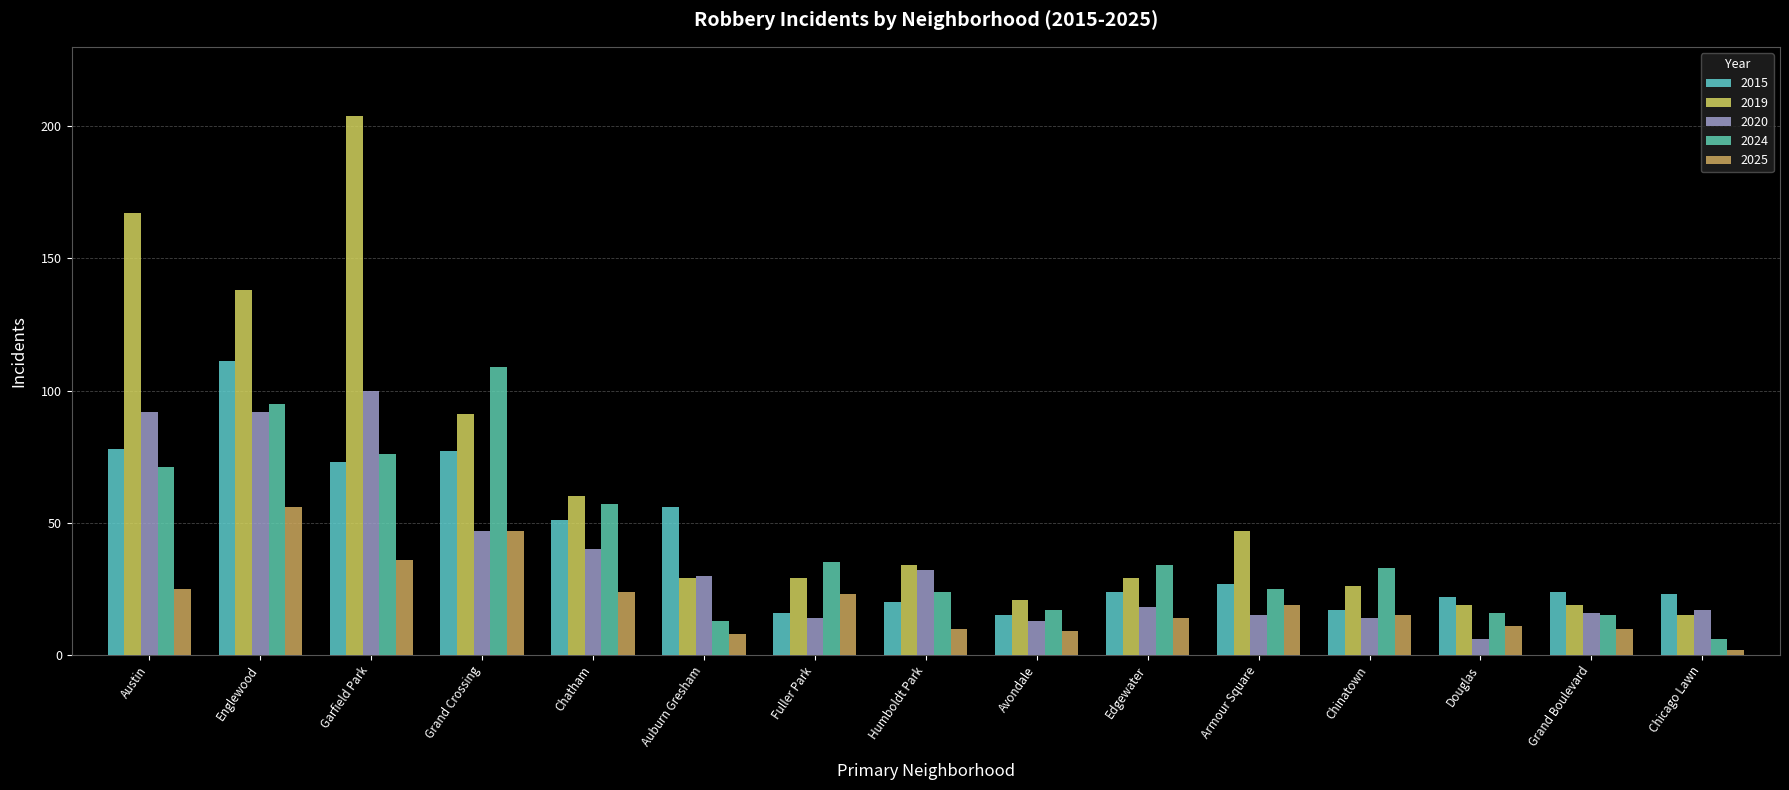

List the series in order of their peak value, highest first.

2019, 2015, 2024, 2020, 2025